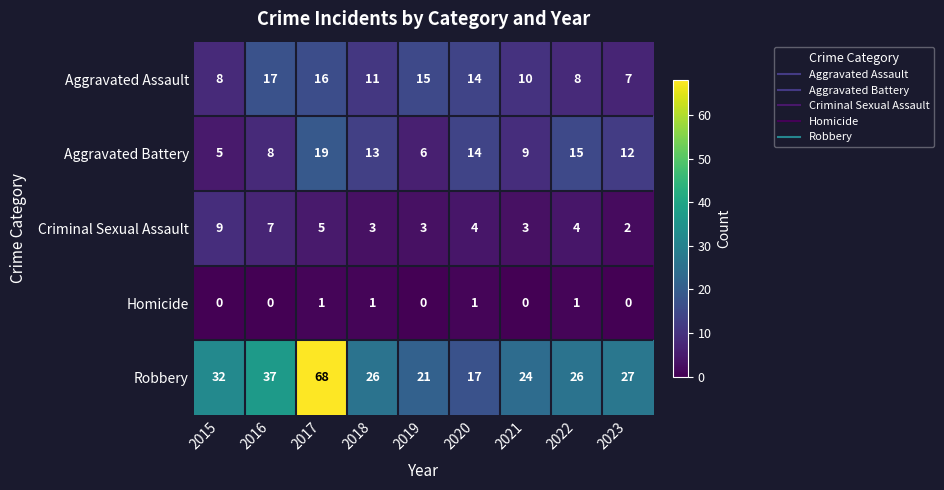

What is the difference between the highest and lowest values at 2015?

32